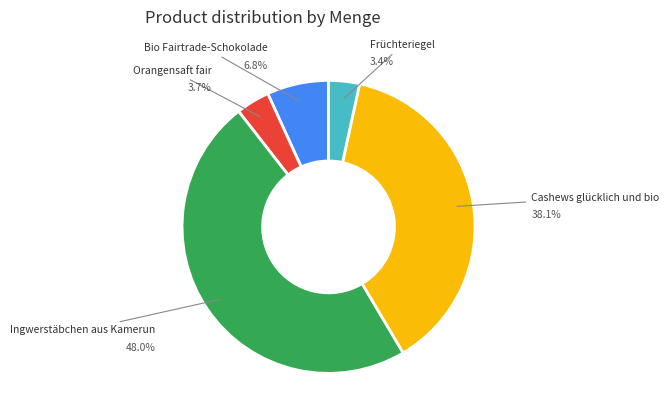

Does any single category account for the majority?

No